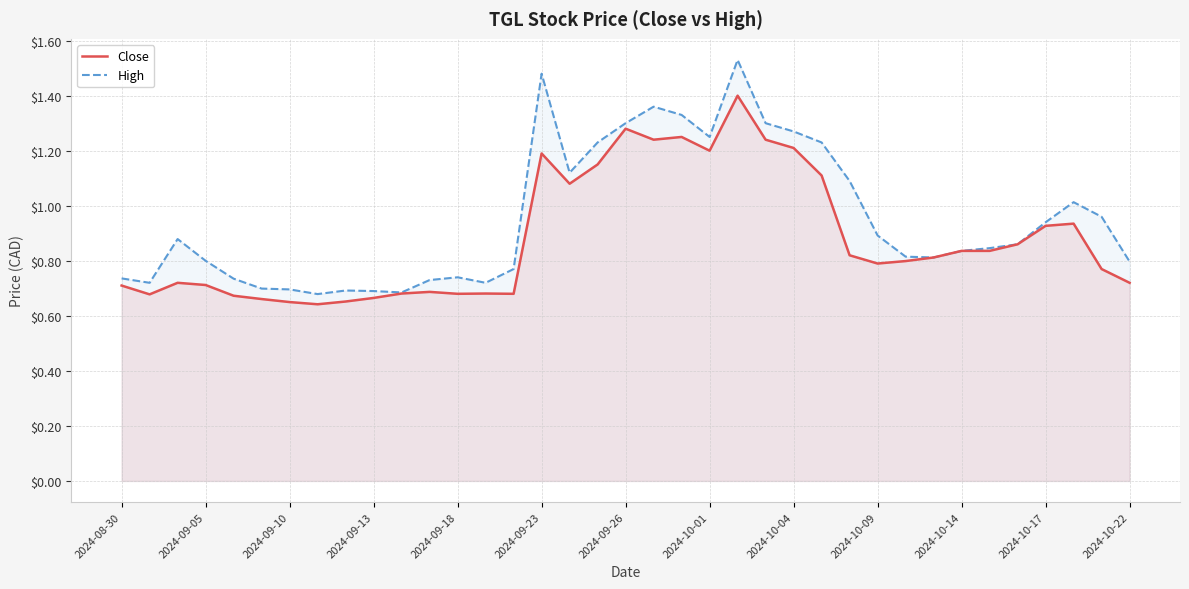

List the series in order of their peak value, lowest first.

Close, High